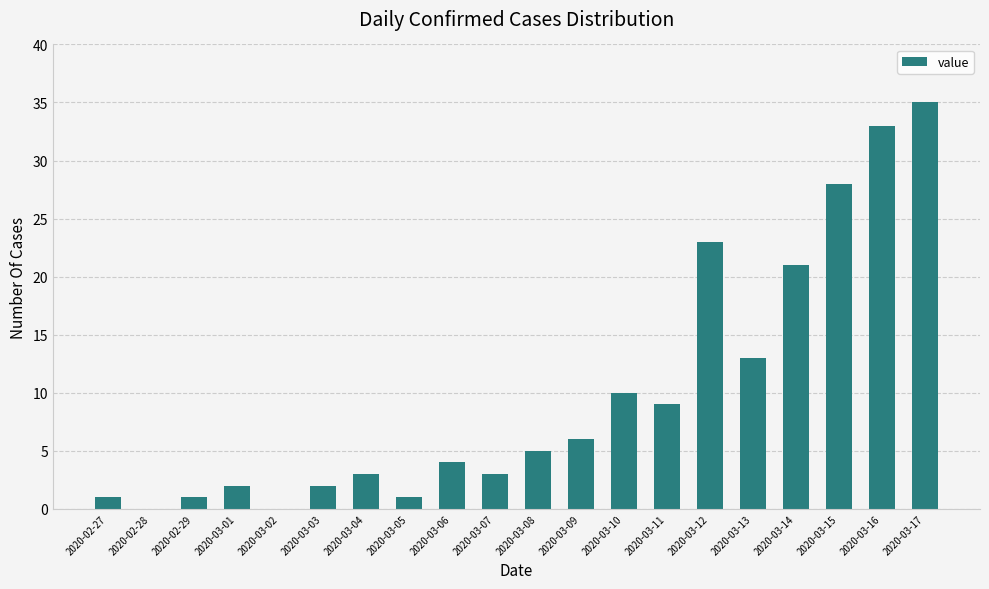

At which category does the chart reach its peak across all series?

2020-03-17